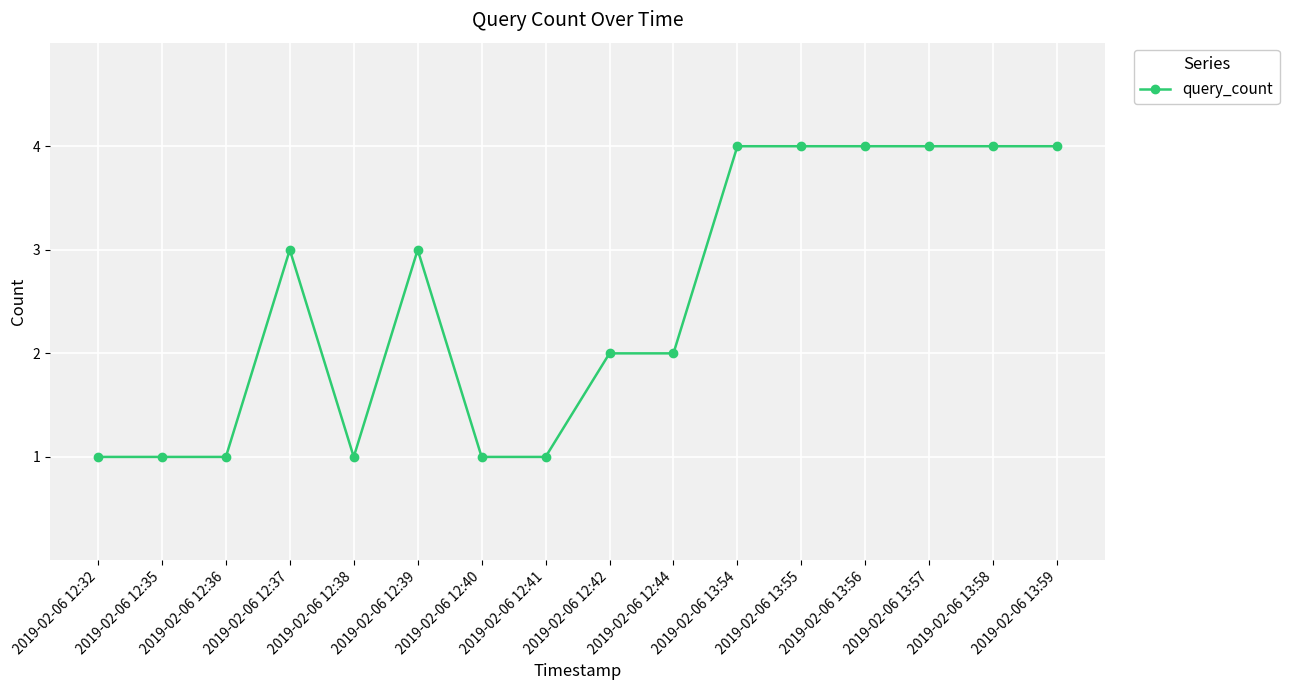

True or false: the data shows 3 at 2019-02-06 12:37.

True